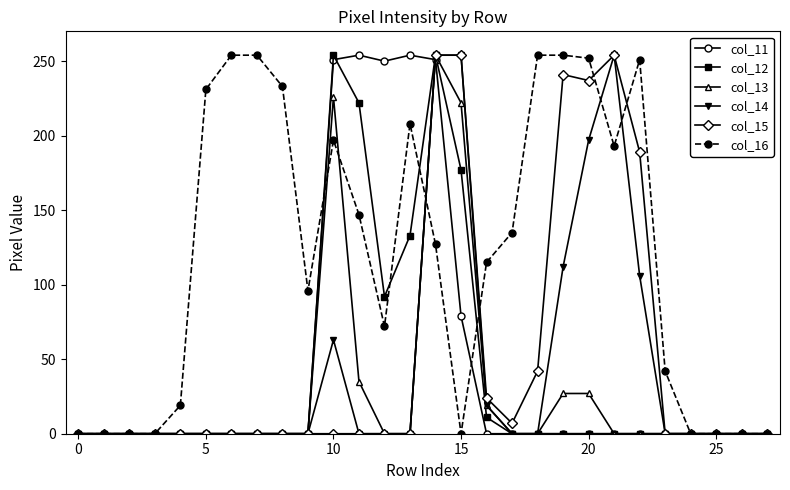

True or false: col_16 has more than 1 points higher than both neighbors.

True